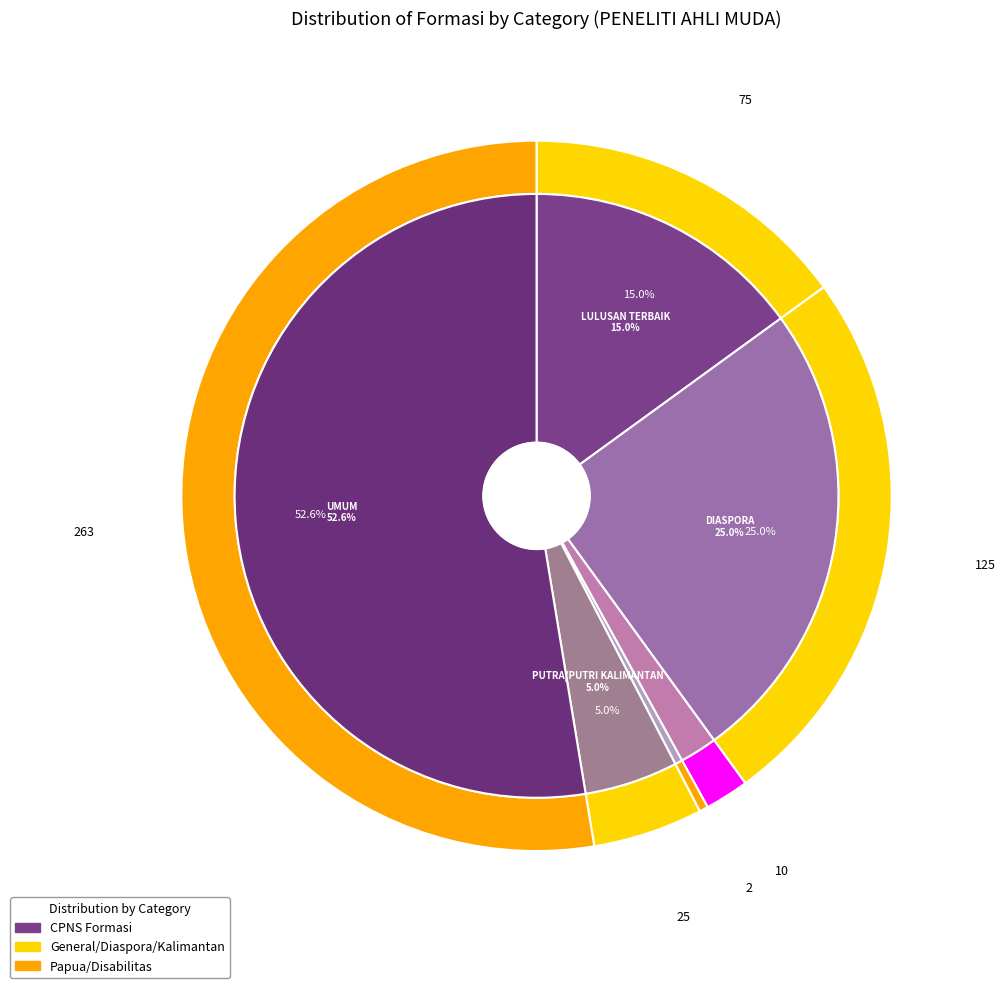

What percentage is the PENYANDANG DISABILITAS slice, to the nearest percent?

2%